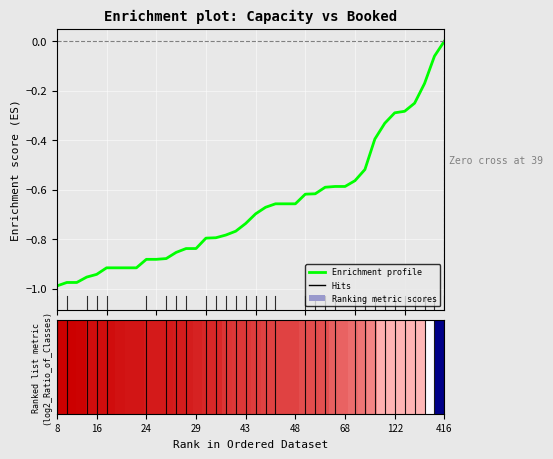

What is the difference between the maximum and minimum values?

1.0